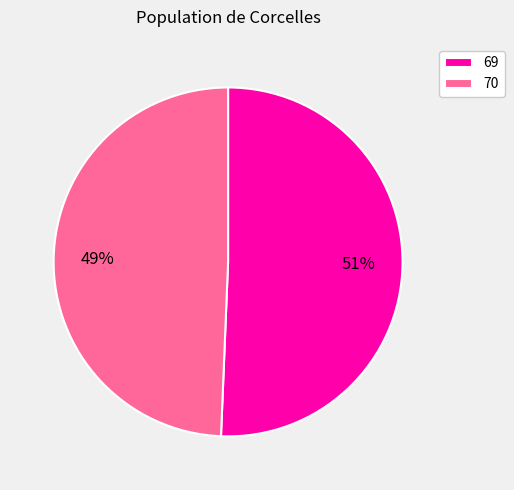

Rank the categories by value from lowest to highest.

70, 69